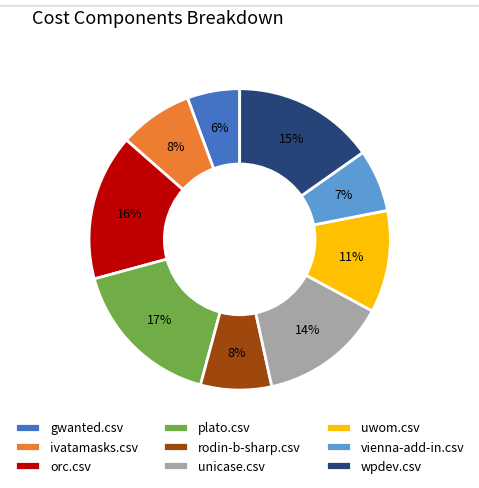

Which slice is the largest?

plato.csv